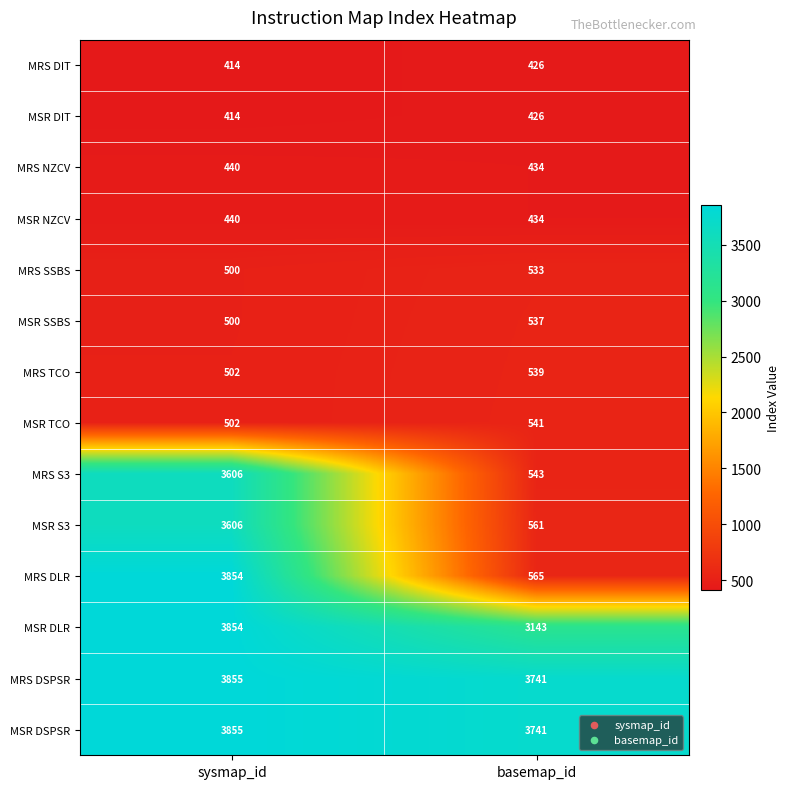

List the labels in order of MSR SSBS value, largest first.

basemap_id, sysmap_id